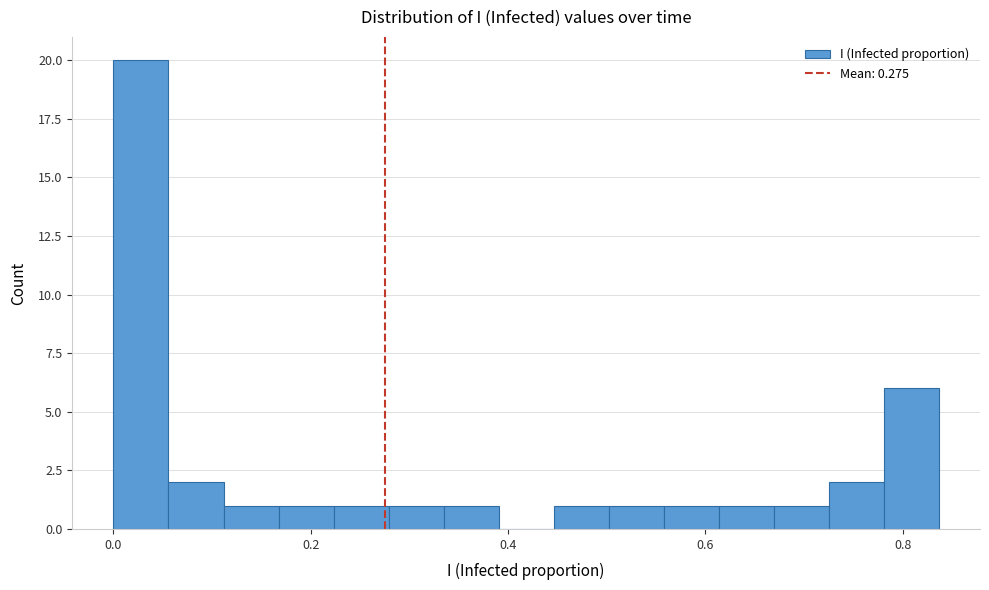

Read against the x-axis, roughly where is the centre of the tallest bar?

0.02